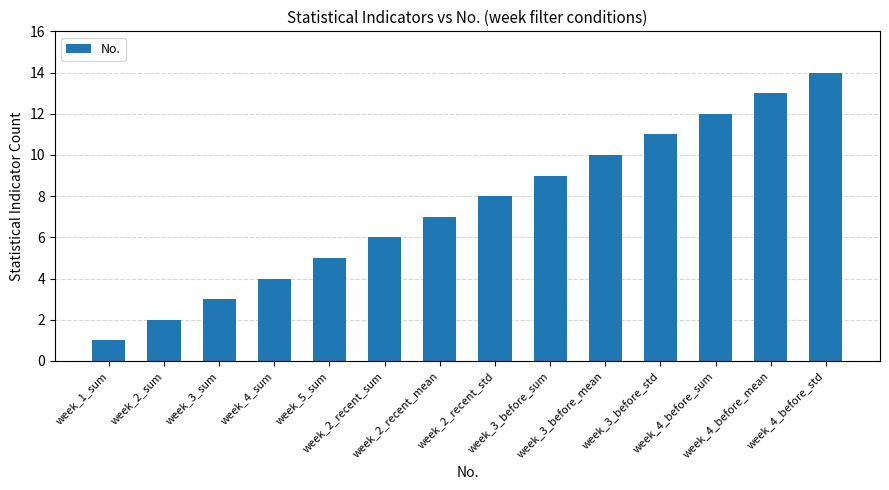

How many values are below 8?

7